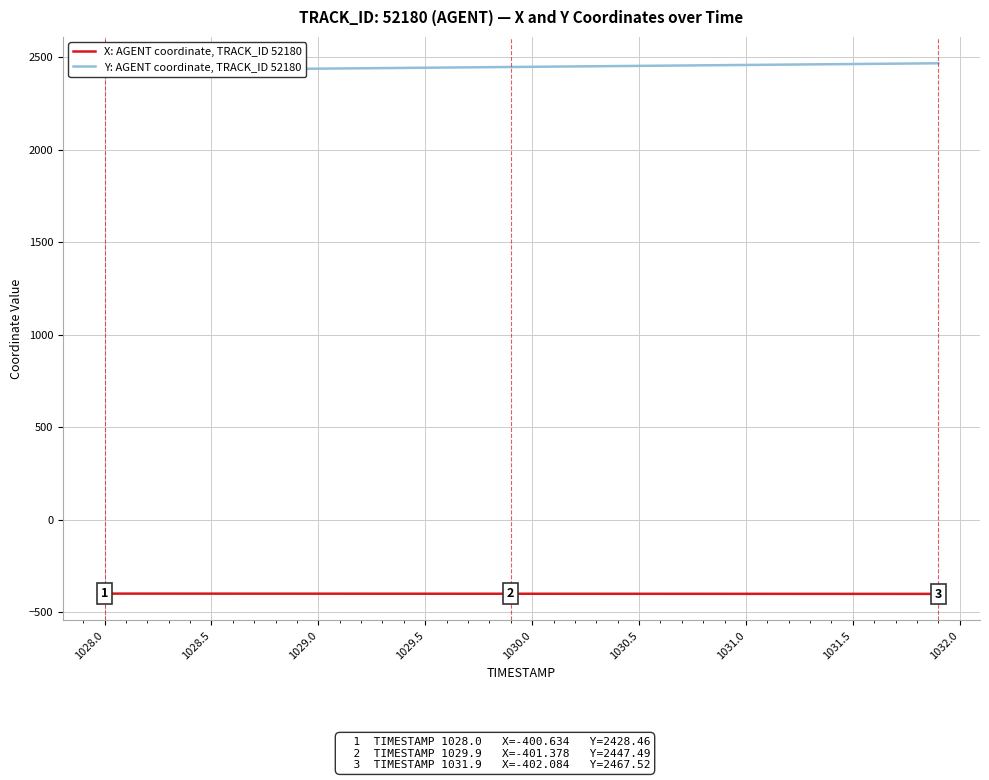

What is the minimum value for Y: AGENT coordinate, TRACK_ID 52180?

2428.5